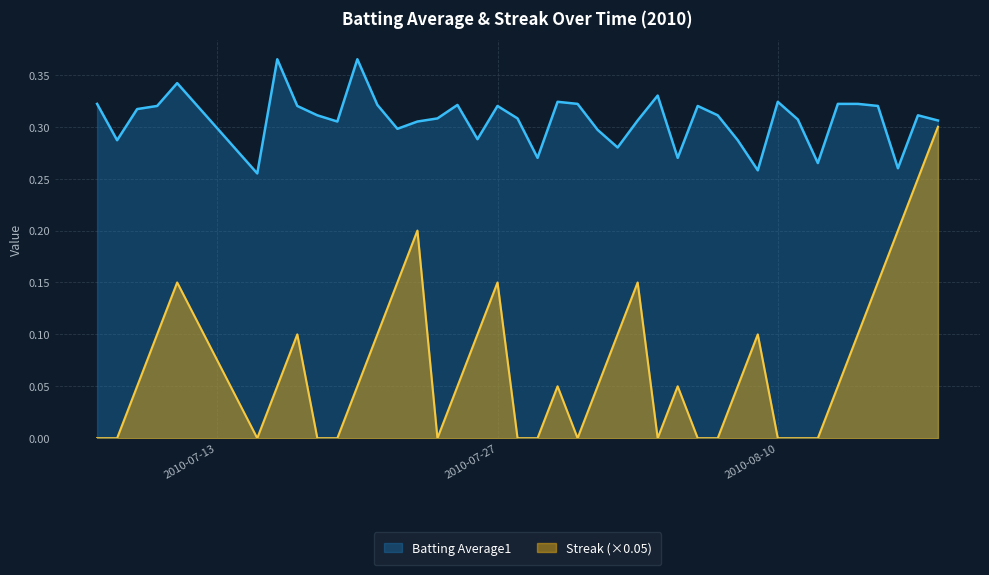

Is it true that Streak equals 0.0 at 2010-08-07?

True